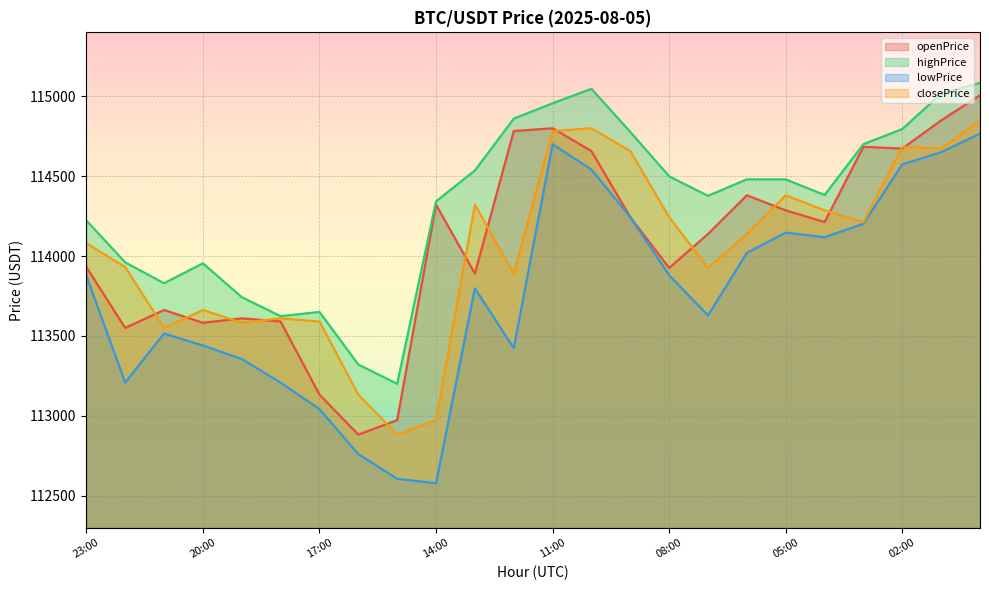

How many lines are shown in the chart?

4